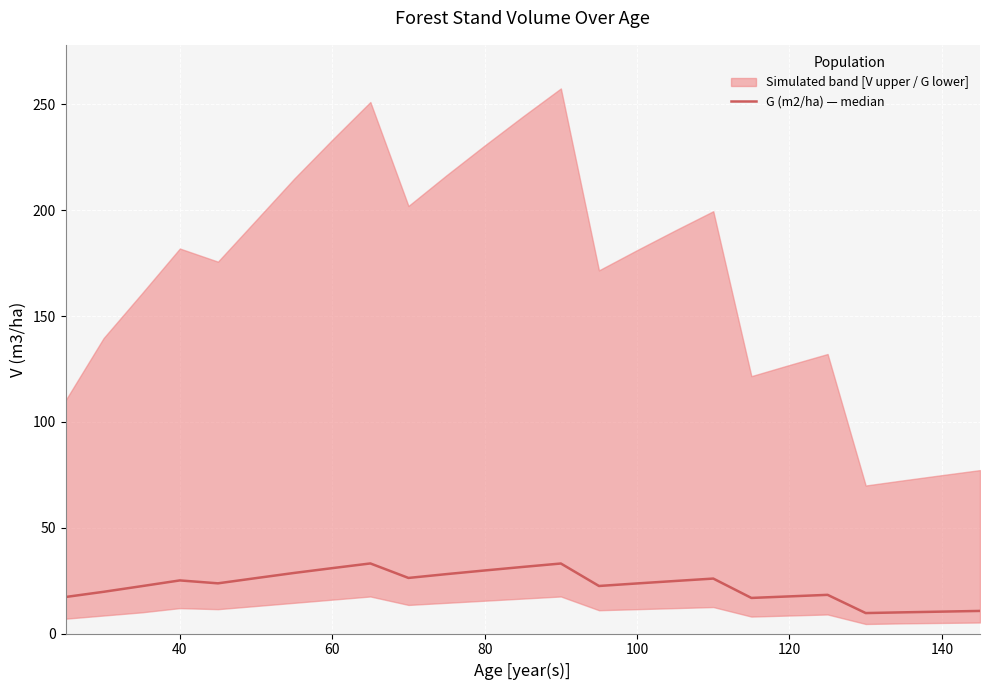

How many lines are shown in the chart?

1